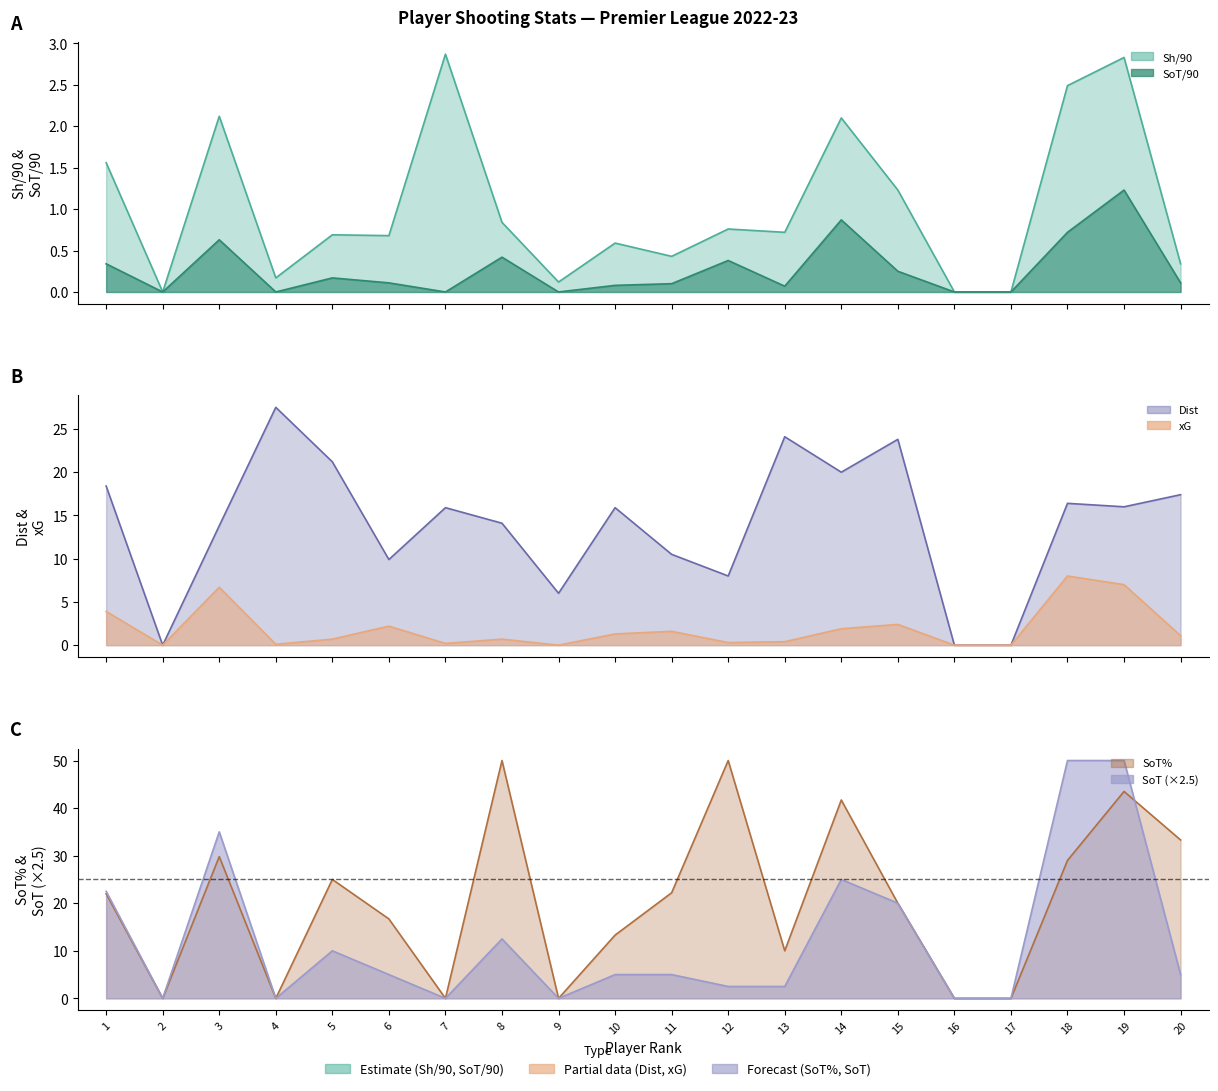

Reading left to right, transcribe all the data shown in this chart.

Sh/90: 1=1.6	2=0.0	3=2.1	4=0.2	5=0.7	6=0.7	7=2.9	8=0.8	9=0.1	10=0.6	11=0.4	12=0.8	13=0.7	14=2.1	15=1.2	16=0.0	17=0.0	18=2.5	19=2.8	20=0.3
Dist: 1=18.4	2=0.0	3=13.8	4=27.5	5=21.2	6=9.9	7=15.9	8=14.1	9=6.0	10=15.9	11=10.5	12=8.0	13=24.1	14=20.0	15=23.8	16=0.0	17=0.0	18=16.4	19=16.0	20=17.4
SoT/90: 1=0.3	2=0.0	3=0.6	4=0.0	5=0.2	6=0.1	7=0.0	8=0.4	9=0.0	10=0.1	11=0.1	12=0.4	13=0.1	14=0.9	15=0.2	16=0.0	17=0.0	18=0.7	19=1.2	20=0.1
SoT%: 1=22.0	2=0.0	3=29.8	4=0.0	5=25.0	6=16.7	7=0.0	8=50.0	9=0.0	10=13.3	11=22.2	12=50.0	13=10.0	14=41.7	15=20.0	16=0.0	17=0.0	18=29.0	19=43.5	20=33.3
SoT: 1=22.5	2=0.0	3=35.0	4=0.0	5=10.0	6=5.0	7=0.0	8=12.5	9=0.0	10=5.0	11=5.0	12=2.5	13=2.5	14=25.0	15=20.0	16=0.0	17=0.0	18=50.0	19=50.0	20=5.0
xG: 1=3.9	2=0.0	3=6.7	4=0.1	5=0.7	6=2.2	7=0.2	8=0.7	9=0.0	10=1.3	11=1.6	12=0.3	13=0.4	14=1.9	15=2.4	16=0.0	17=0.0	18=8.0	19=7.0	20=1.1